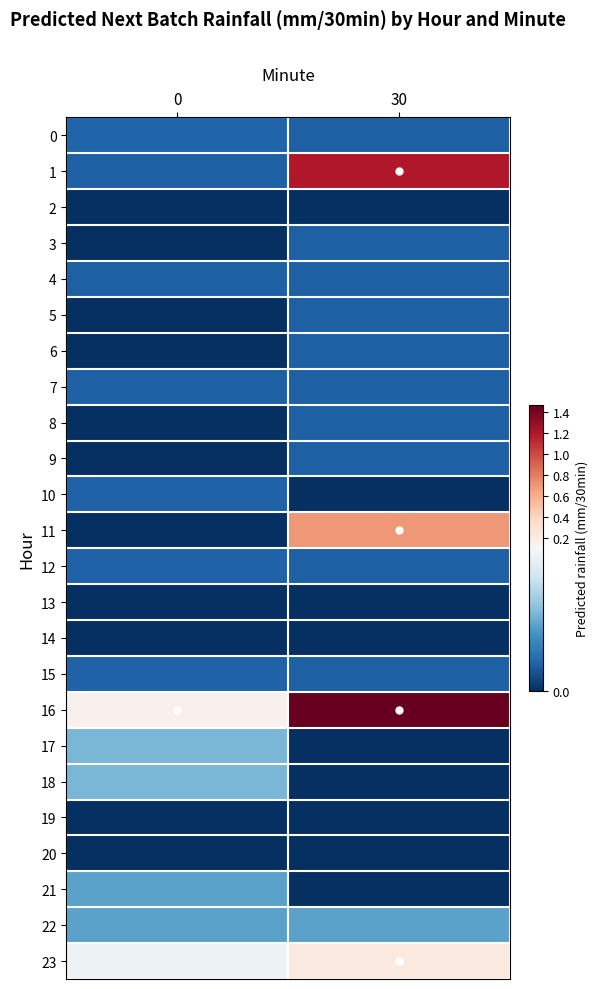

At how many categories does at least one series exceed 1?

1